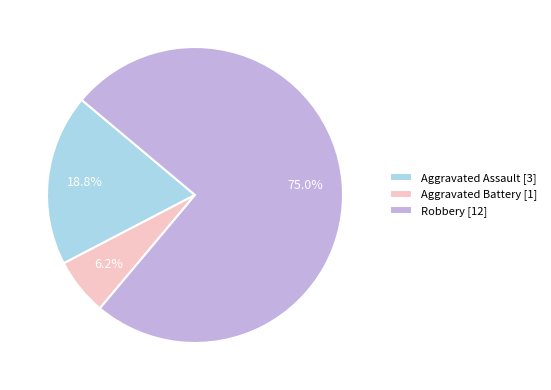

Rank the categories by value from lowest to highest.

Aggravated Battery, Aggravated Assault, Robbery